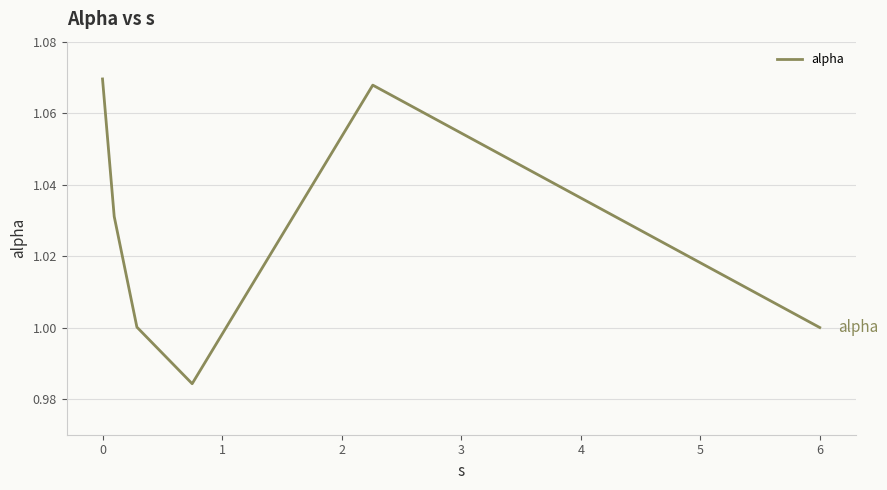

What is the sum of all values?

6.2